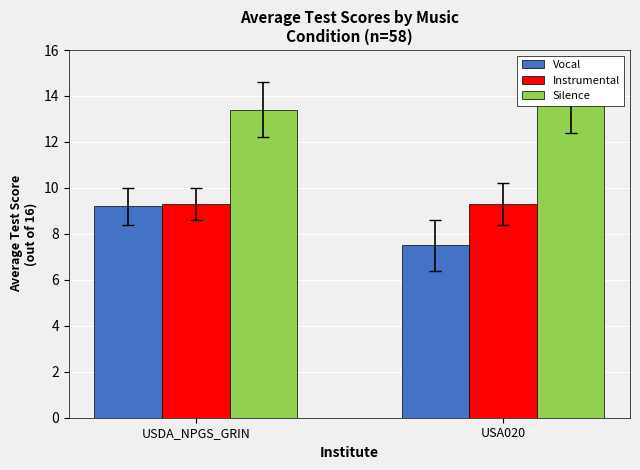

What is the sum of the Vocal values at USDA_NPGS_GRIN and USA020?

16.7